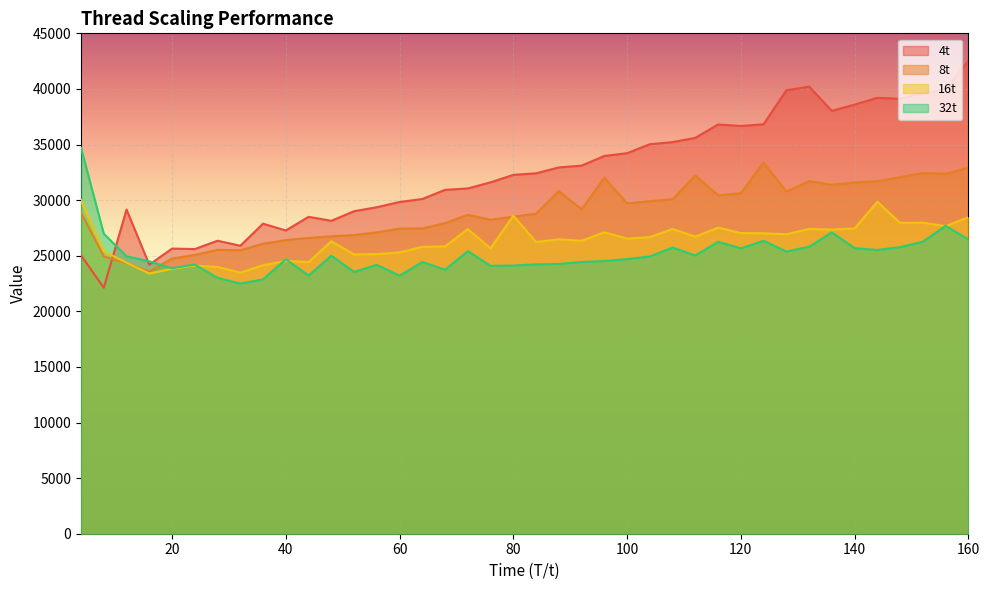

Rank the series by their average value, from lowest to highest.

32t, 16t, 8t, 4t